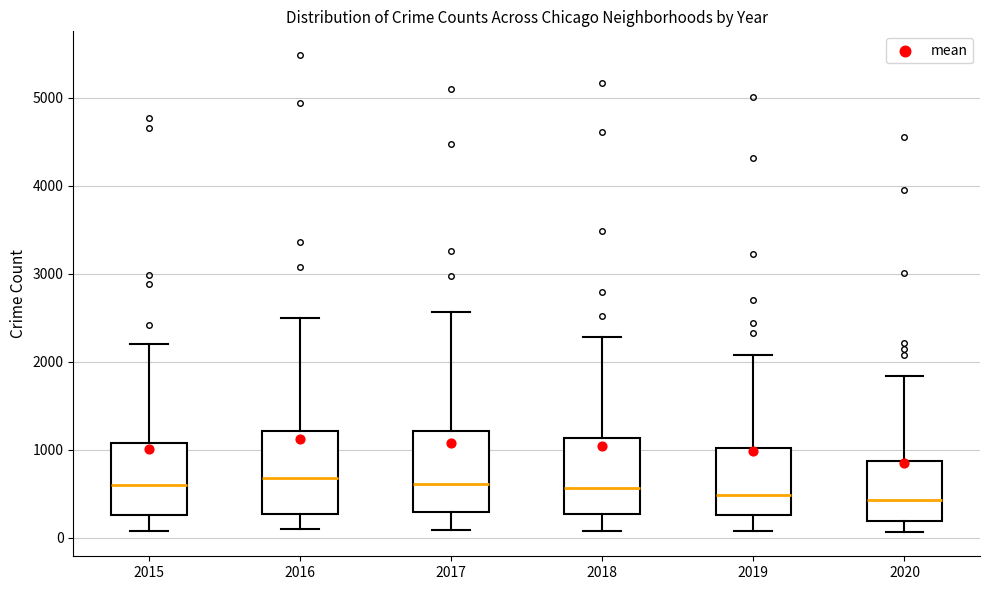

Reading left to right, transcribe this box plot: for each box, give where its median line is, the range the box spans, and where its two whiskers end, as read against the y-axis. The values are not printed on the chart, so give them approximately, as read against the axis.

2015: median 600, box 300 to 1100, whiskers 100 to 2200
2016: median 700, box 300 to 1200, whiskers 100 to 2500
2017: median 600, box 300 to 1200, whiskers 100 to 2600
2018: median 600, box 300 to 1100, whiskers 100 to 2300
2019: median 500, box 300 to 1000, whiskers 100 to 2100
2020: median 400, box 200 to 900, whiskers 100 to 1800